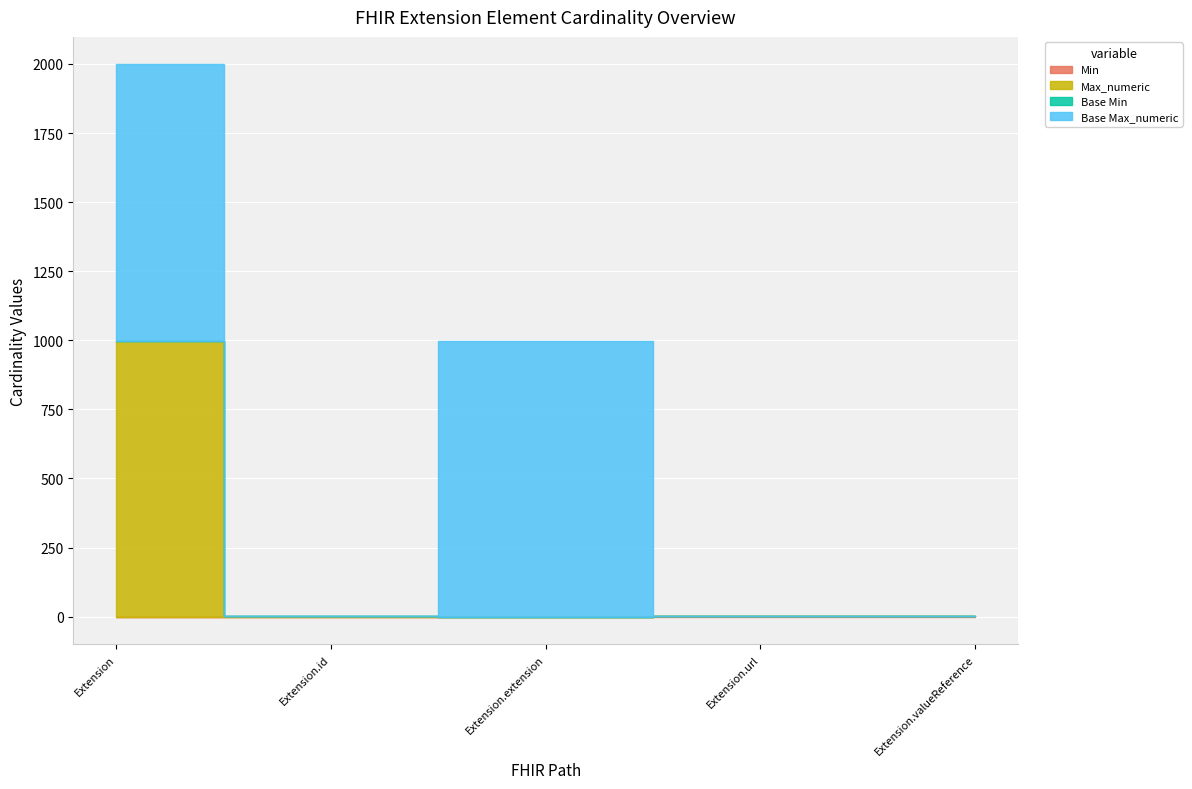

Which series has the largest total across all categories?

Base Max_numeric